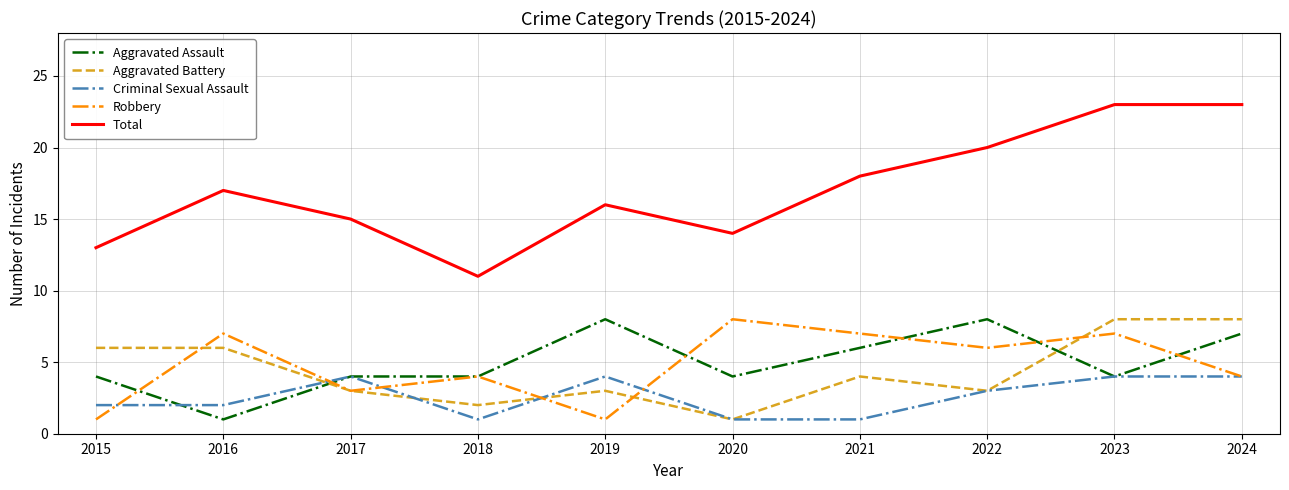

Does the chart display data point markers on the line(s)?

No